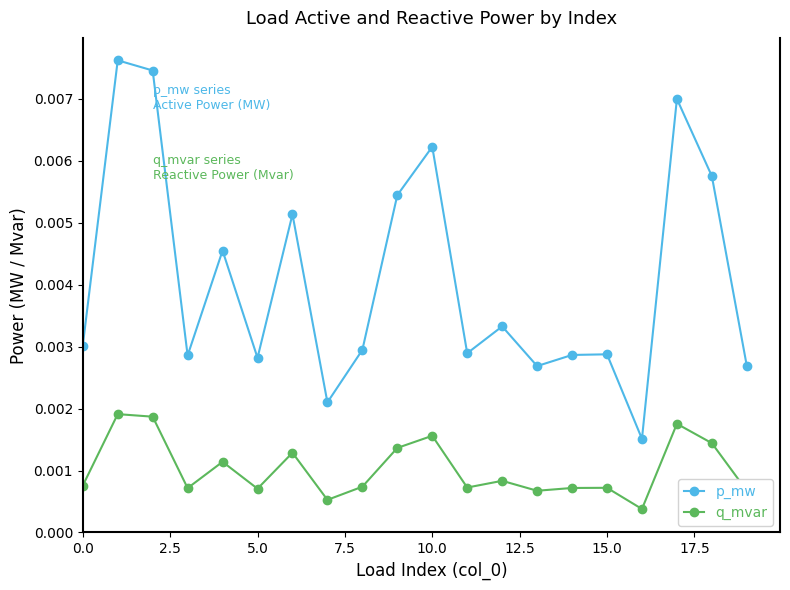

List the series in order of their peak value, highest first.

p_mw, q_mvar